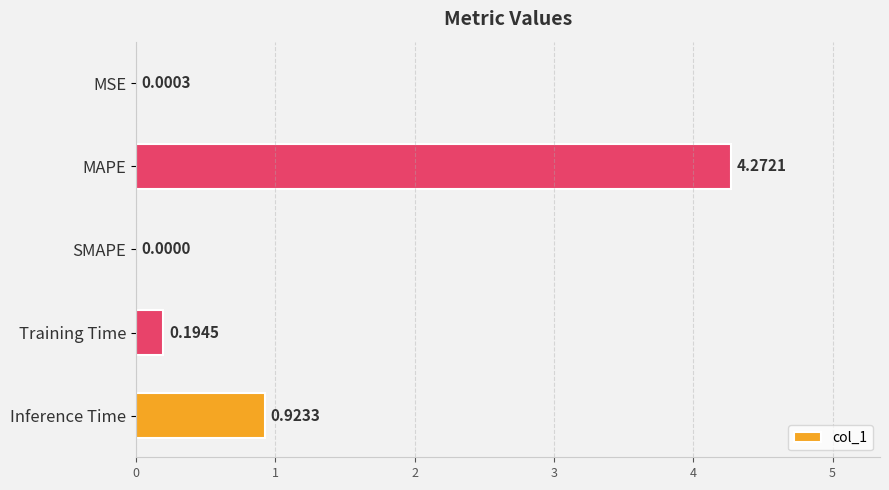

What is the sum of the values at Inference Time and Training Time?

1.1